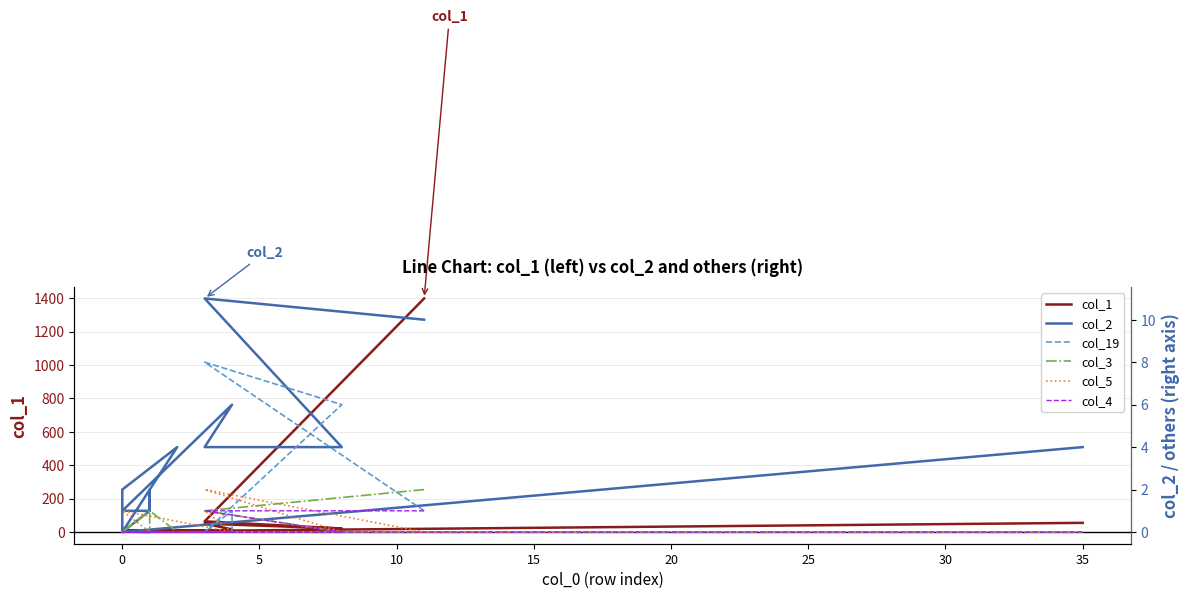

What is the sum of all col_2 values?

63